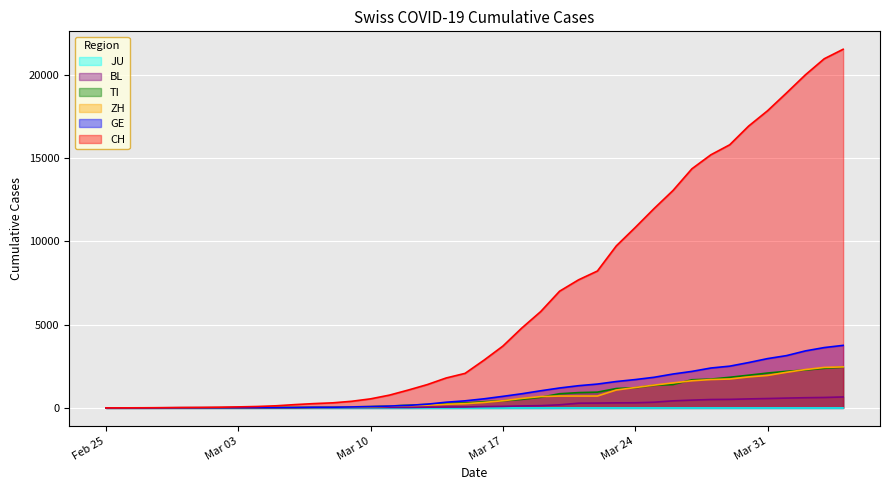

True or false: BL and CH intersect in this chart.

False